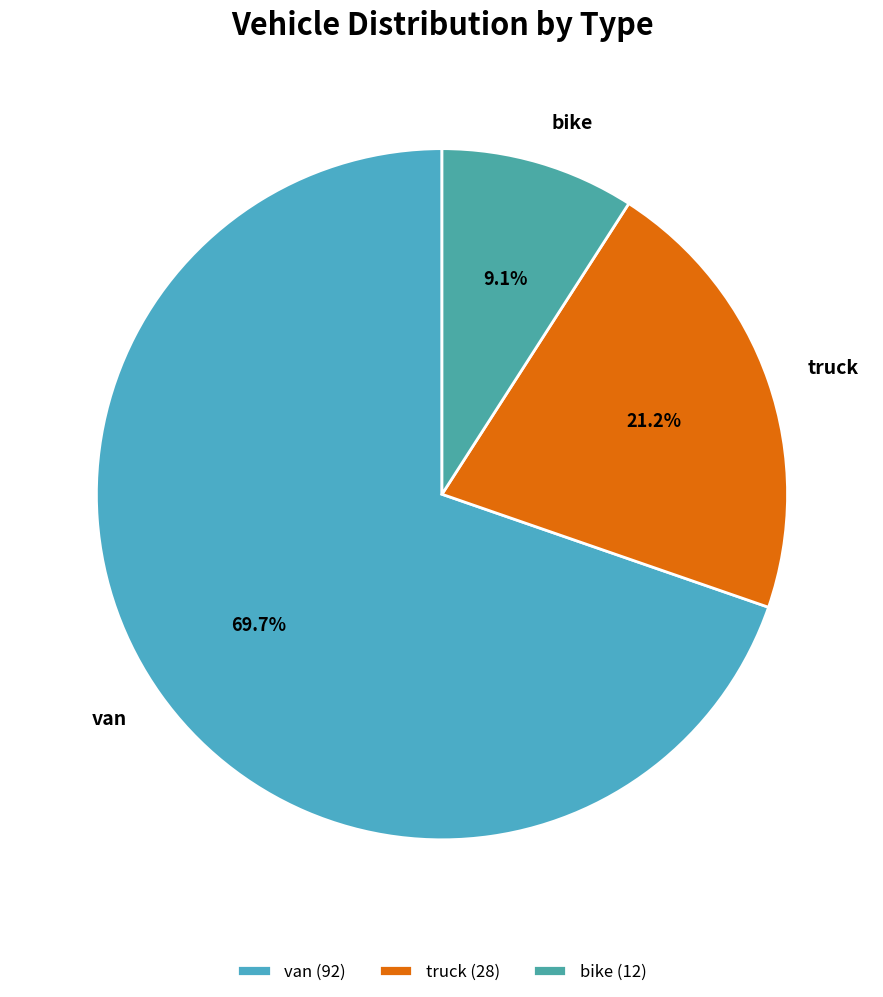

Which slice is the largest?

van